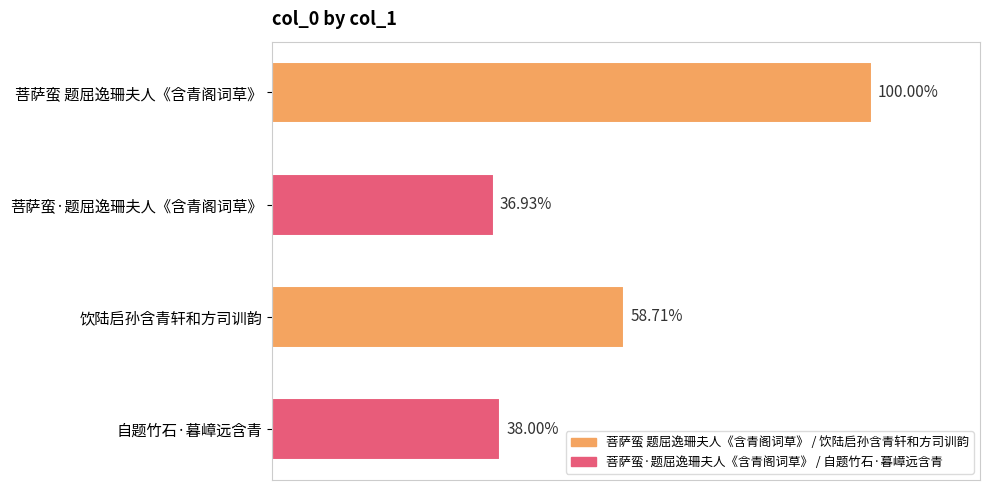

Are the bars horizontal?

Yes